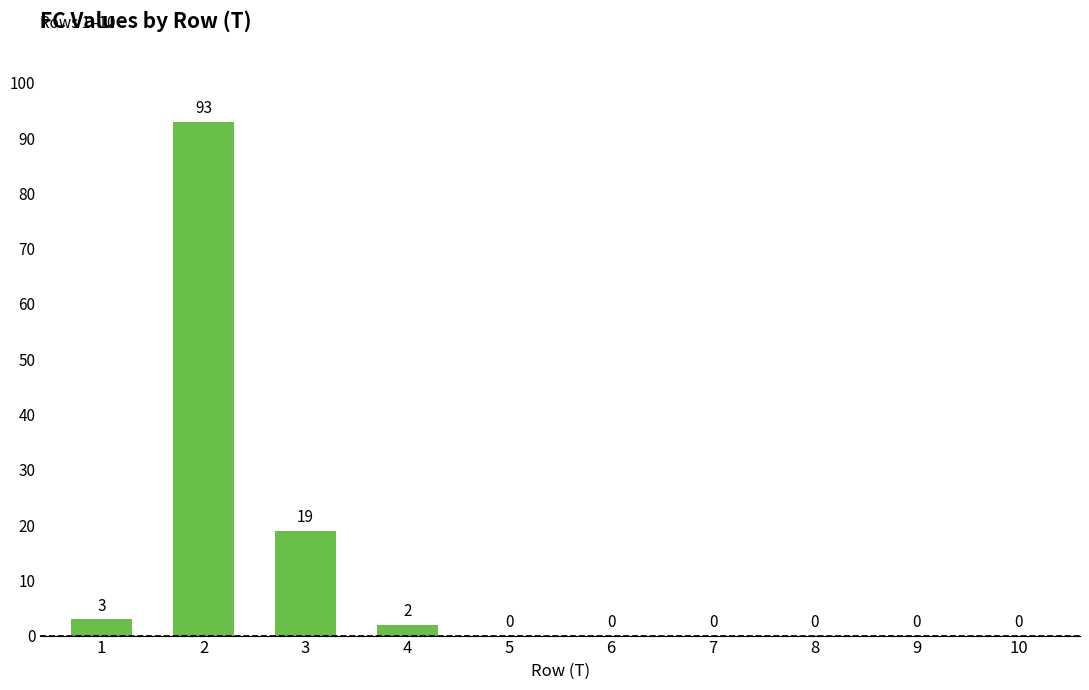

How many positive values are there?

4